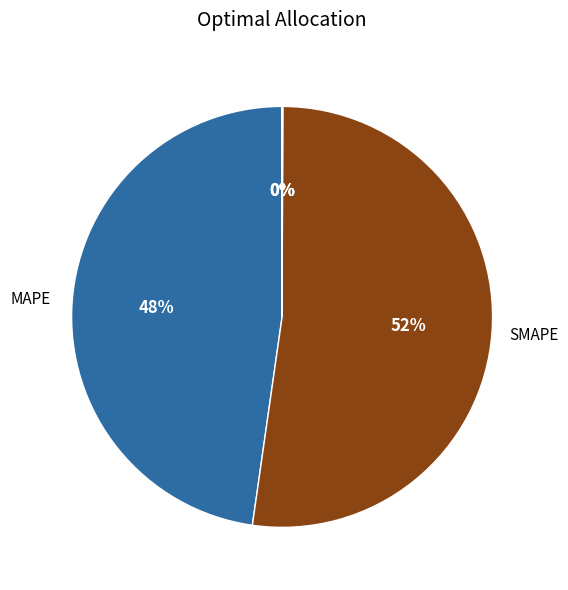

Which category has the biggest portion of the pie?

SMAPE